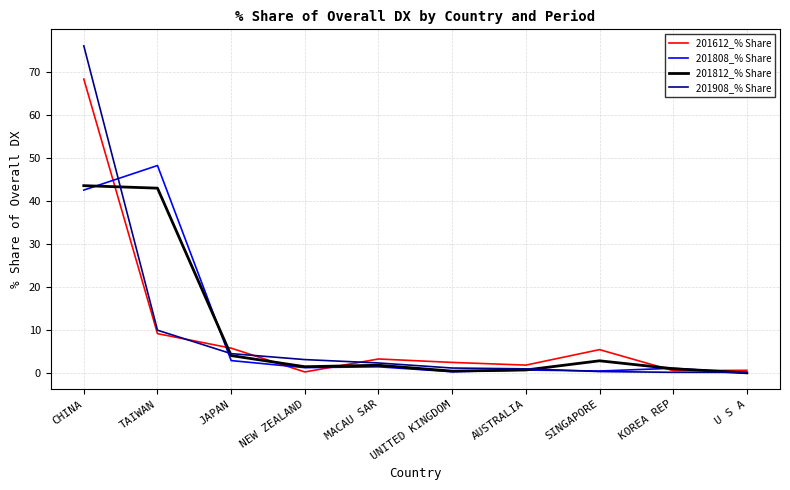

Which series changed the most between NEW ZEALAND and SINGAPORE?

201612_% Share